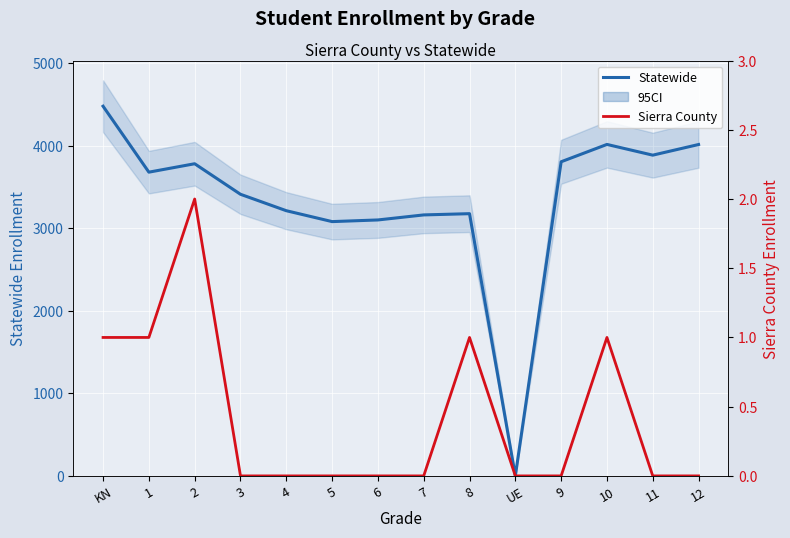

Reading right to left, what are all the values shown in this chart?

Statewide: 4015	3886	4016	3806	0	3177	3162	3101	3081	3213	3412	3782	3680	4479
Sierra County: 0	0	1	0	0	1	0	0	0	0	0	2	1	1